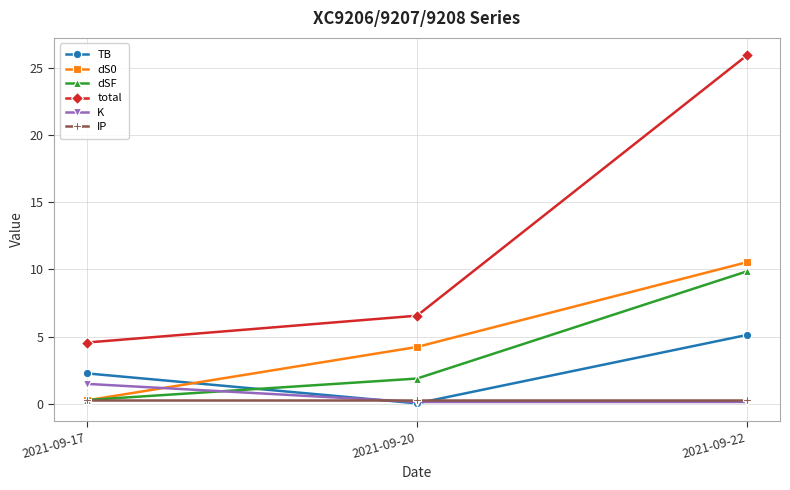

At which label is dS0 closest to 5?

2021-09-20